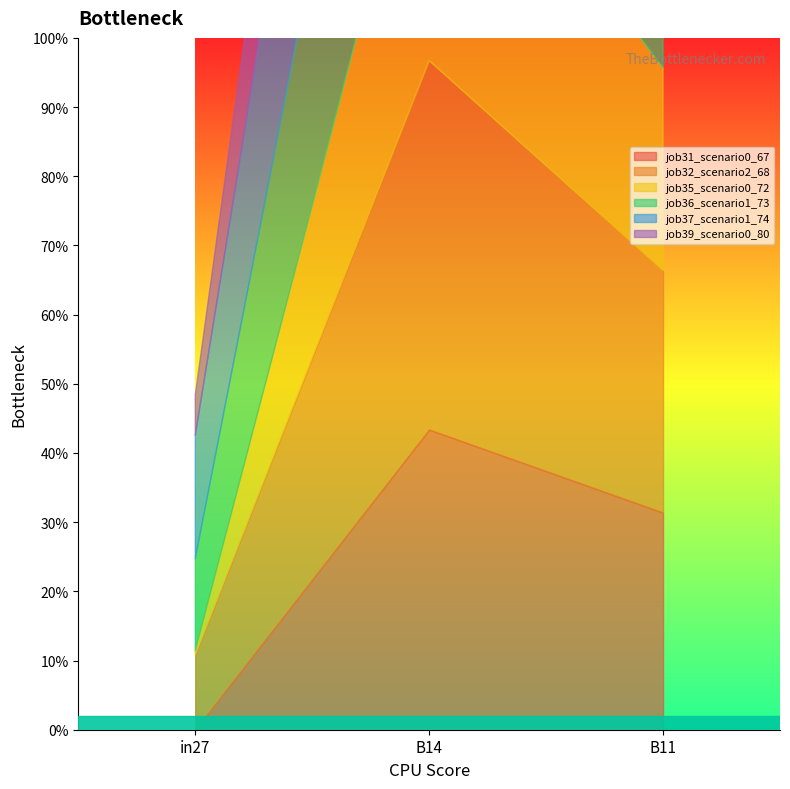

What is the lowest value of the job36_scenario1_73 series?

0.1